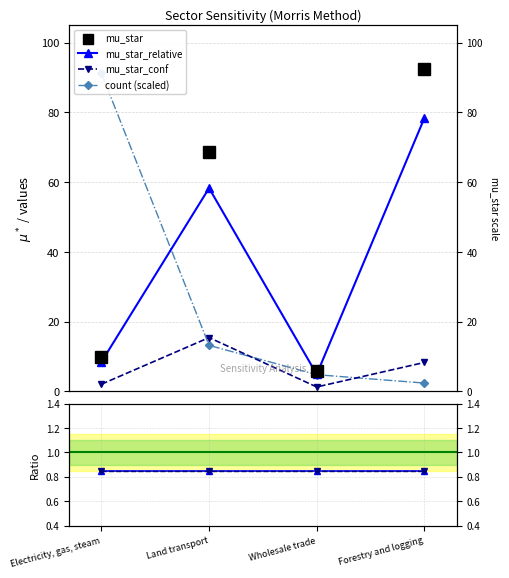

True or false: count and mu_star_conf cross at least once.

True